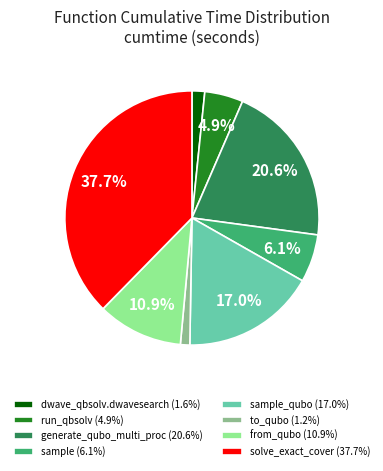

Approximately how many times larger is the value at run_qbsolv (4.9%) compared to to_qubo (1.2%)?

4.1